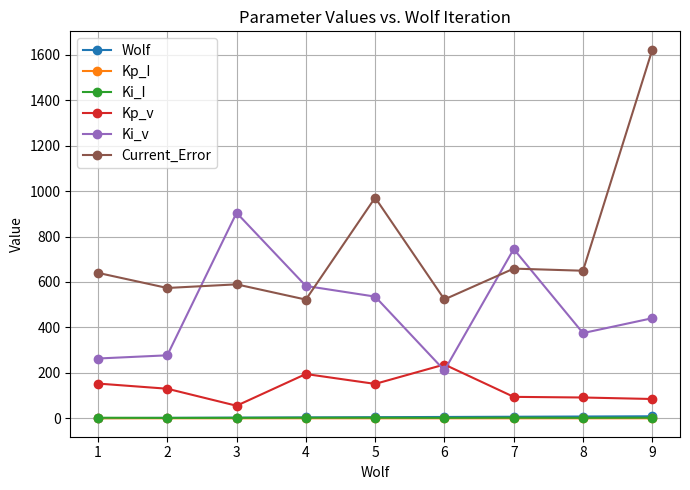

How many lines are shown in the chart?

6